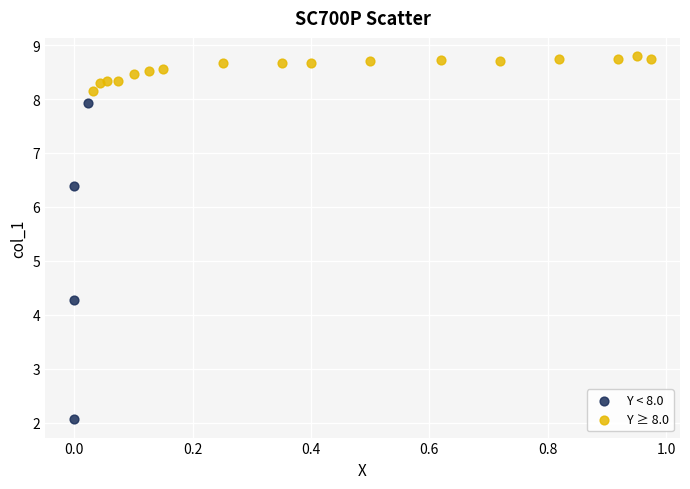

Which series contains the lowest Y value?

Y < 8.0